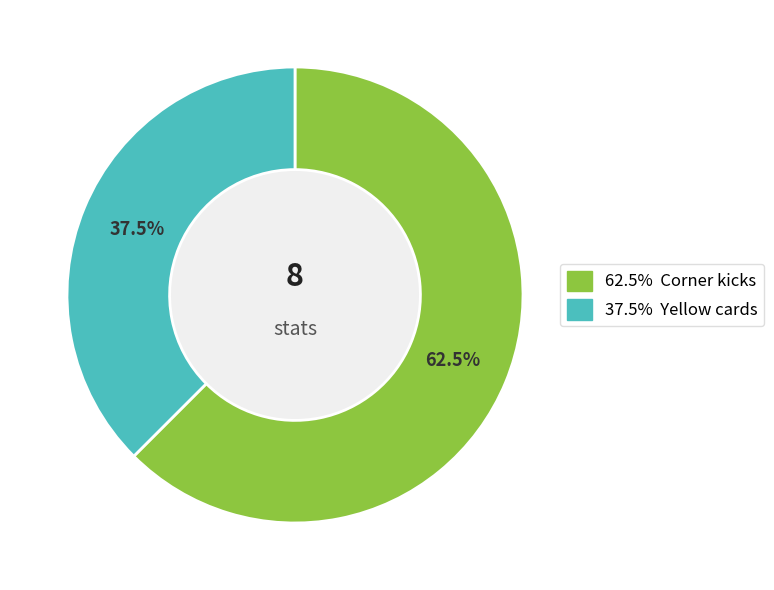

Does any single category account for the majority?

Yes